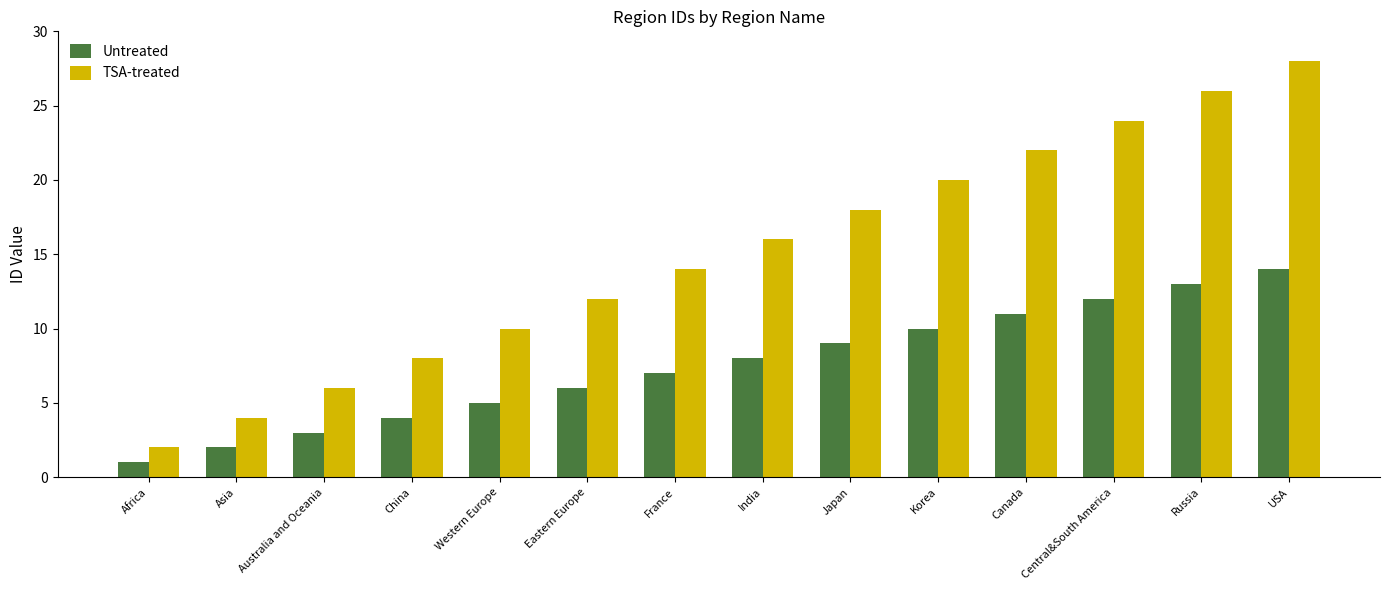

What is the label of the 11th bar from the left?

Canada